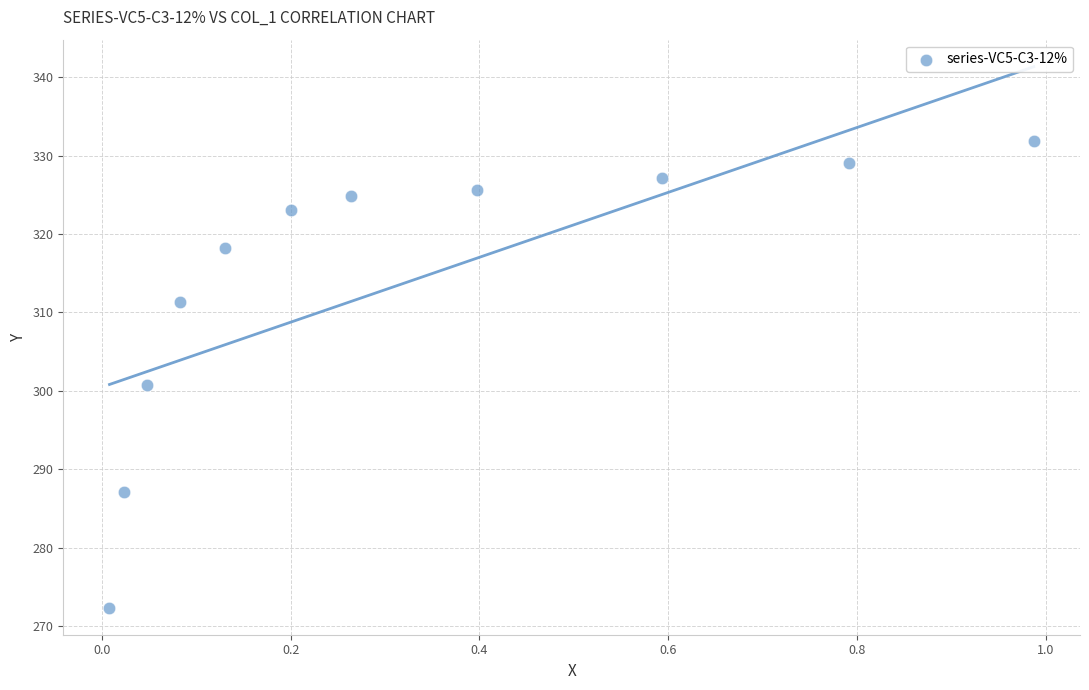

What is the range of Y values (max minus min)?

59.5